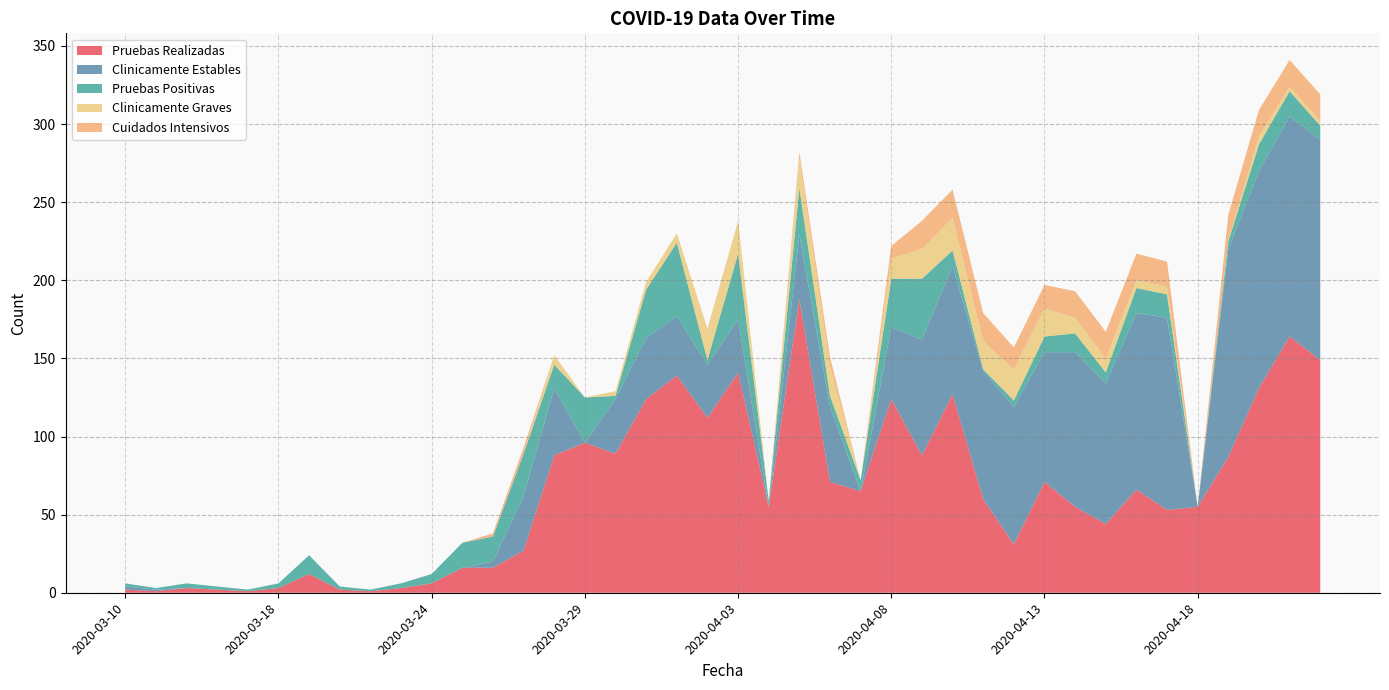

Reading left to right, extract all data points from this chart.

Pruebas Realizadas: 2	1	3	2	1	3	12	2	1	3	6	16	16	27	88	96	89	124	139	112	141	55	188	71	65	124	88	127	60	31	71	55	44	66	53	55	87	131	164	149
Clinicamente Estables: 2	1	0	0	0	0	0	0	0	0	0	0	4	35	43	0	35	39	38	34	34	0	41	48	0	46	74	82	82	88	83	99	90	113	123	0	133	139	141	141
Pruebas Positivas: 2	1	3	2	1	3	12	2	1	3	6	16	16	27	15	29	2	31	47	3	42	4	30	7	7	31	39	10	1	4	10	12	7	16	15	0	5	17	16	9
Clinicamente Graves: 0	0	0	0	0	0	0	0	0	0	0	0	0	0	6	0	3	5	6	19	21	0	19	19	0	13	19	21	18	20	18	10	9	5	5	0	1	5	3	3
Cuidados Intensivos: 0	0	0	0	0	0	0	0	0	0	0	0	2	4	0	0	0	0	0	1	0	0	4	6	0	8	18	18	18	14	15	17	17	17	16	0	16	17	17	17